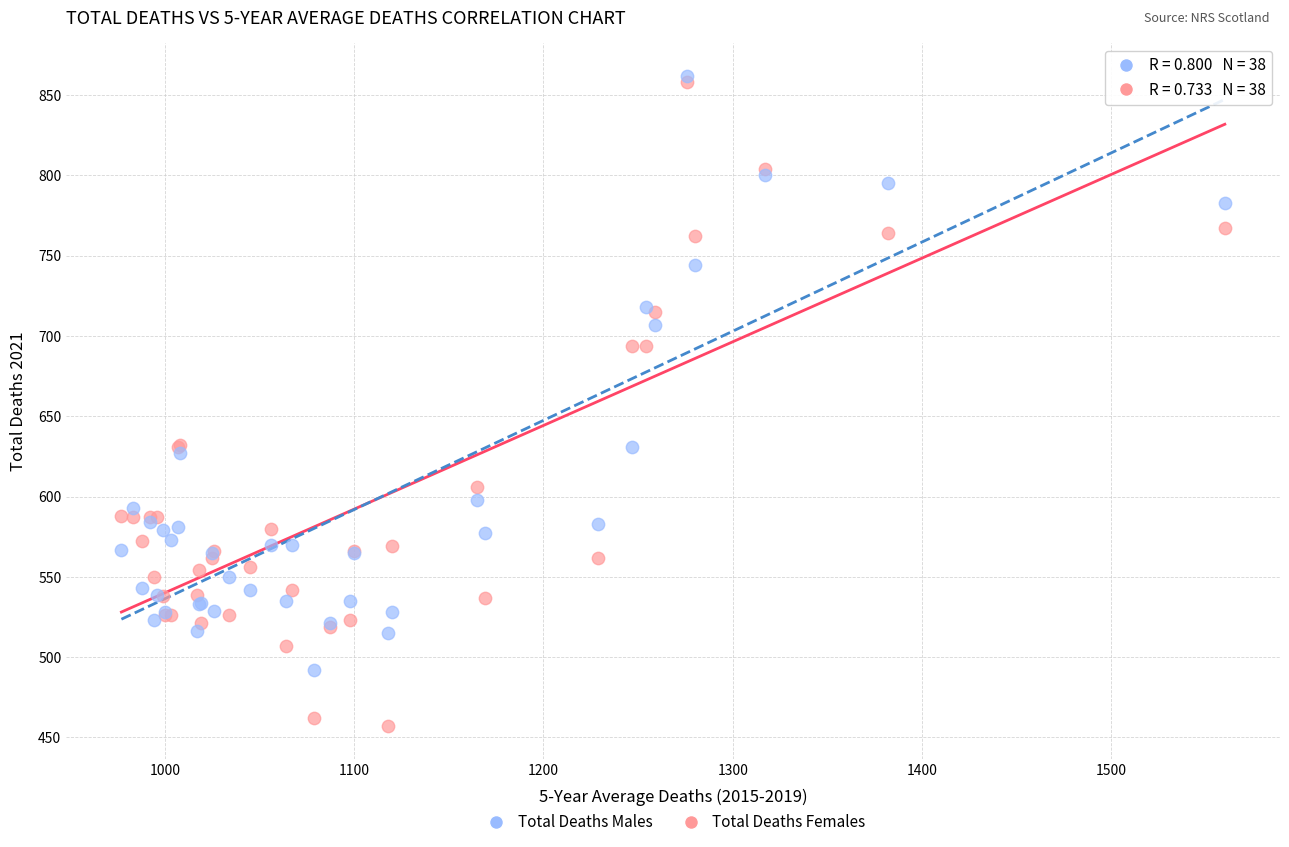

Which series contains the highest Y value?

Total Deaths Males